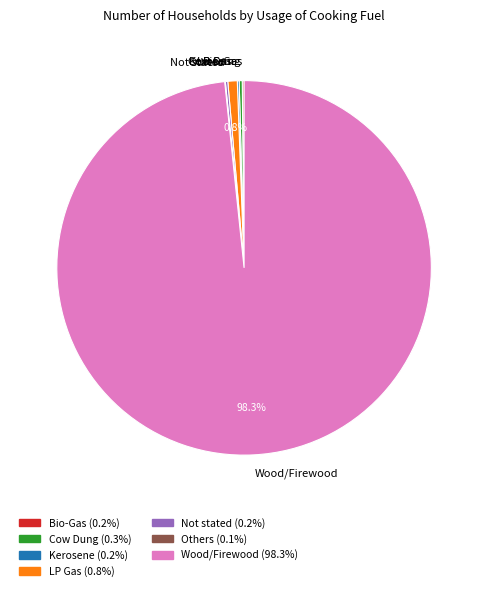

The Wood/Firewood slice represents 88% of the pie. True or false?

False